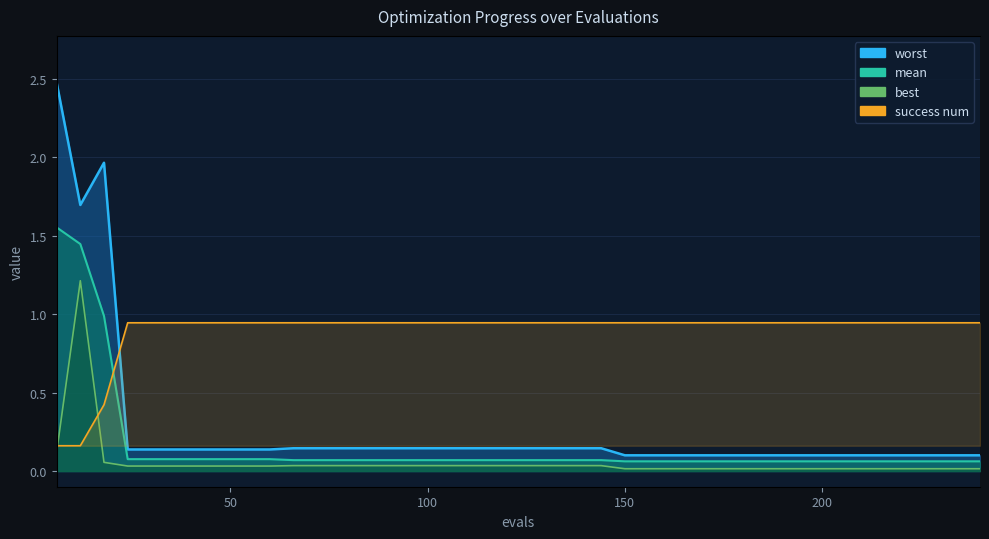

Is the value of mean at 186 greater than the value of best at 210?

Yes